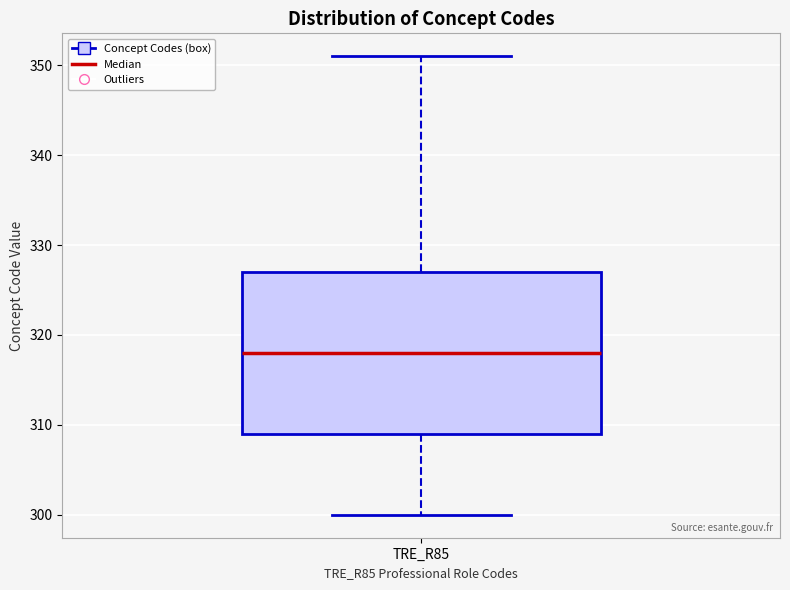

Where is the upper edge of the box for TRE_R85 on the y-axis? The values are not printed on the chart, so give them approximately, as read against the axis.

327